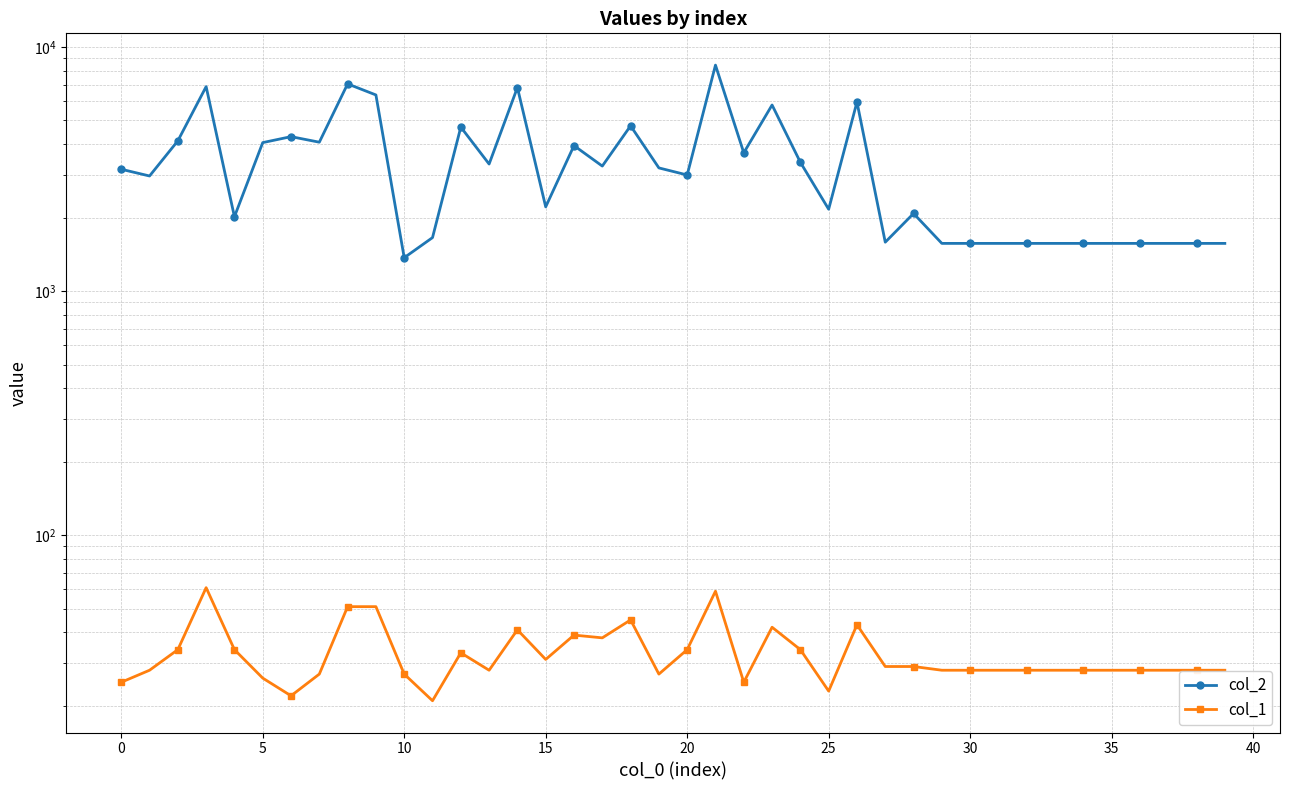

What is the minimum value for col_1?

21